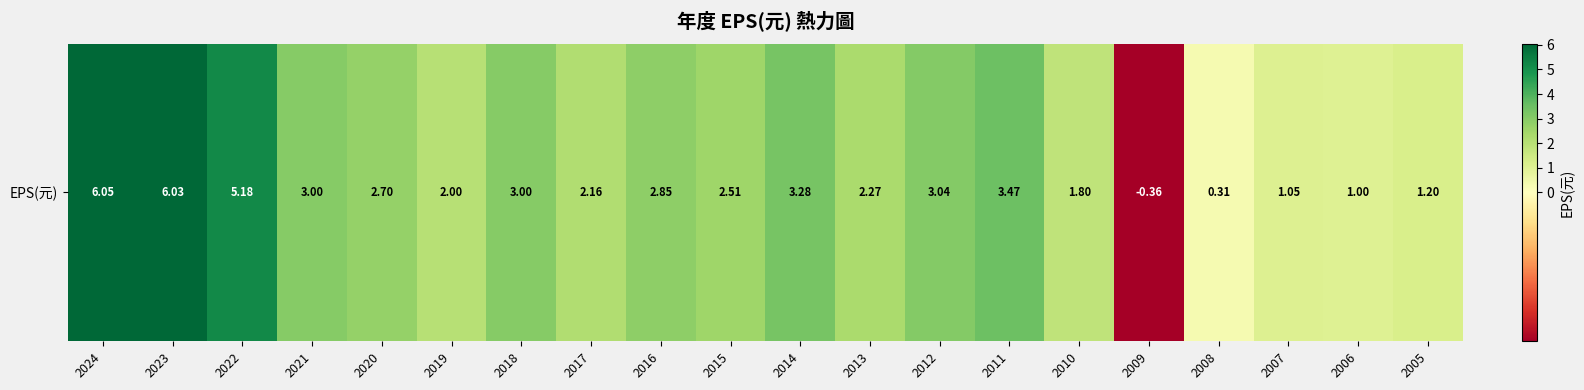

Which category has the lowest value across all series?

2009